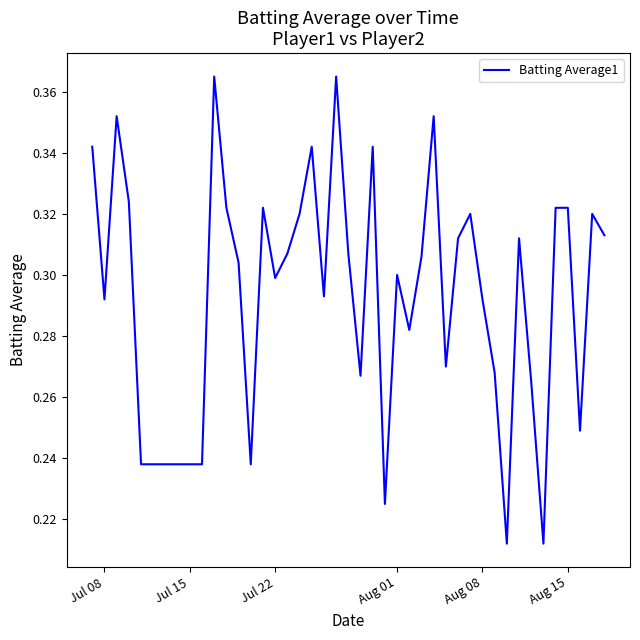

How many lines are shown in the chart?

1